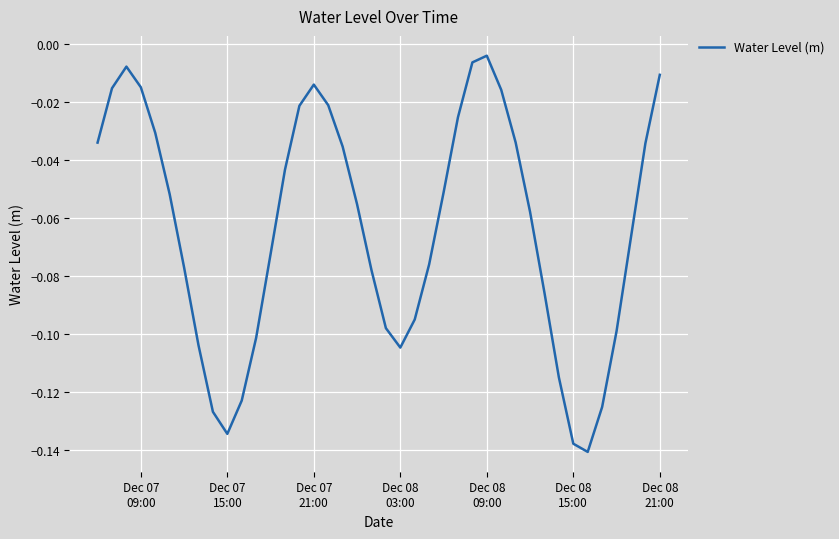

Reading right to left, list all the values displayed in this chart.

-0.0	-0.0	-0.1	-0.1	-0.1	-0.1	-0.1	-0.1	-0.1	-0.1	-0.0	-0.0	-0.0	-0.0	-0.0	-0.1	-0.1	-0.1	-0.1	-0.1	-0.1	-0.1	-0.0	-0.0	-0.0	-0.0	-0.0	-0.1	-0.1	-0.1	-0.1	-0.1	-0.1	-0.1	-0.1	-0.0	-0.0	-0.0	-0.0	-0.0